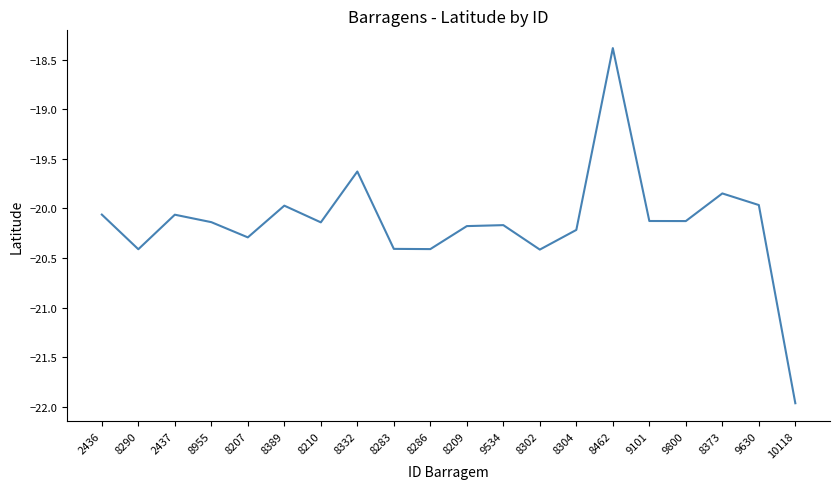

What position from the right is 9630?

2